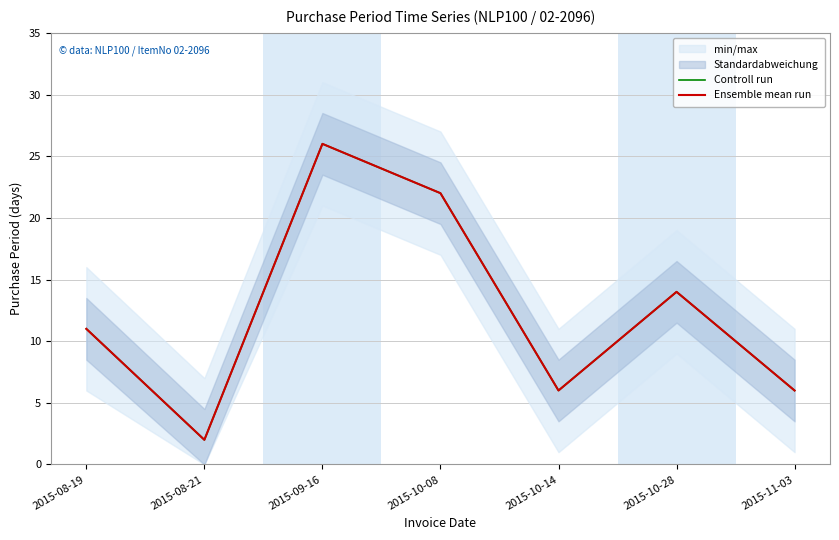

What is the minimum value shown in the chart?

2